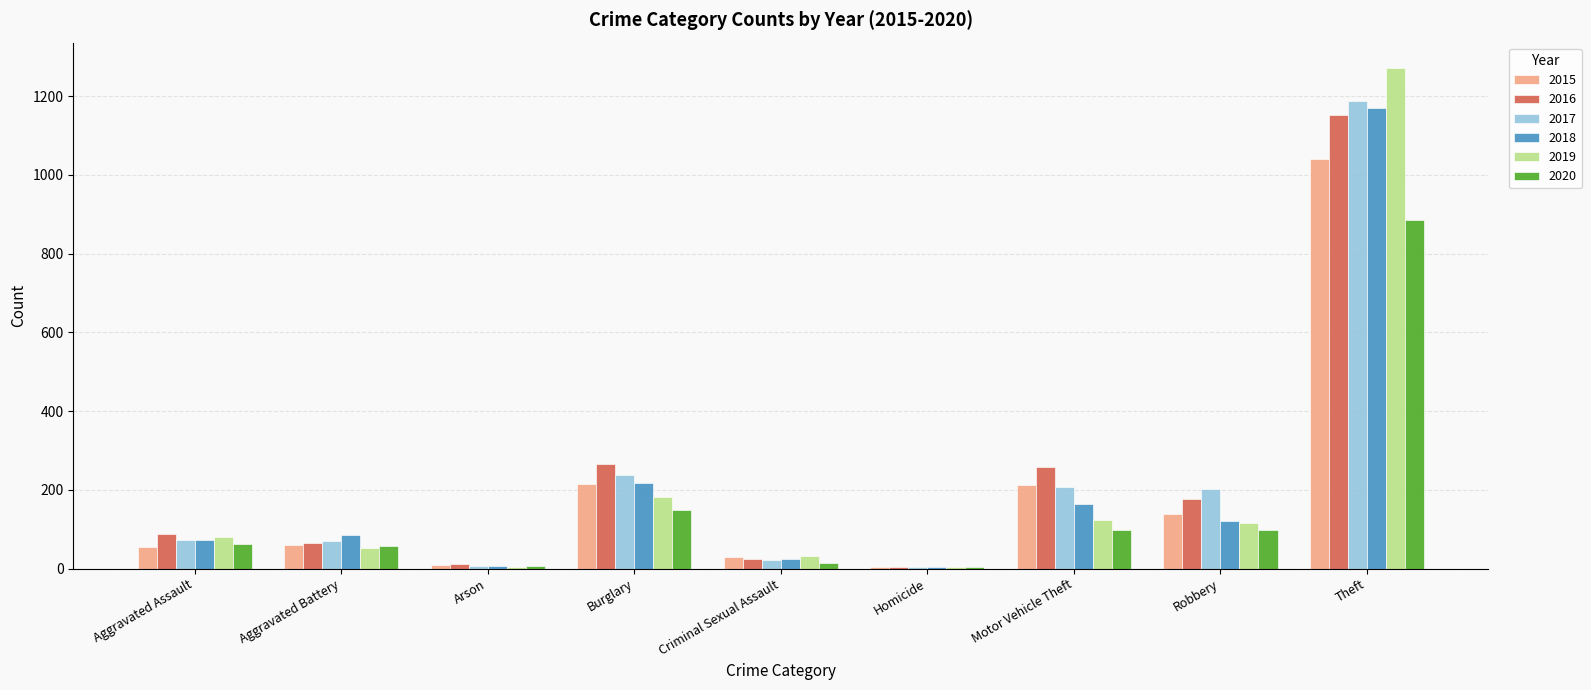

Is it true that 2016 equals 165 at Motor Vehicle Theft?

False